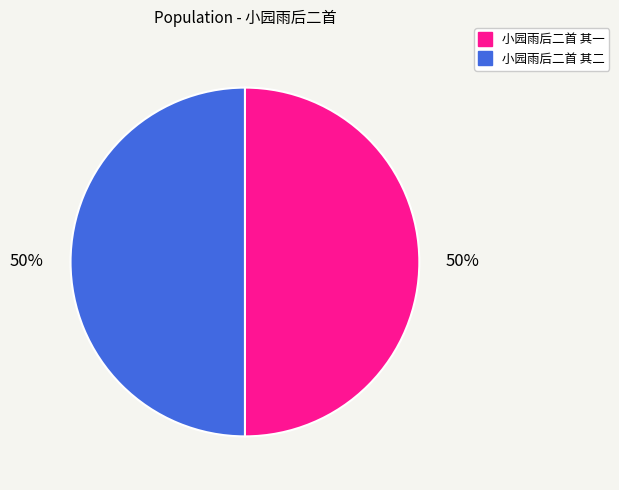

How many segments does this pie chart have?

2